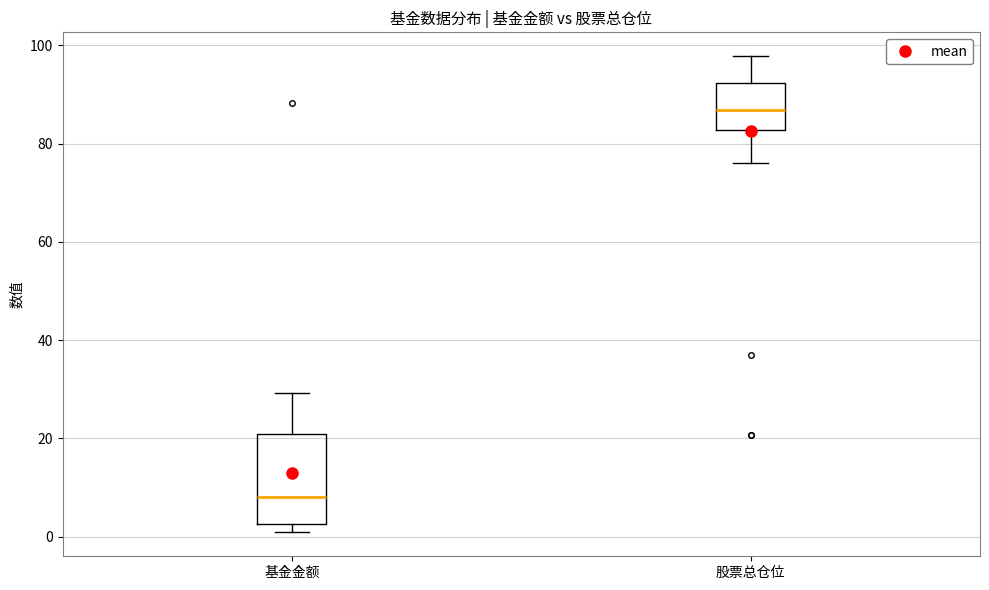

Reading left to right, transcribe this box plot: for each box, give where its median line is, the range the box spans, and where its two whiskers end, as read against the y-axis. The values are not printed on the chart, so give them approximately, as read against the axis.

基金金额: median 8, box 2 to 20, whiskers 0 to 30
股票总仓位: median 86, box 82 to 92, whiskers 76 to 98